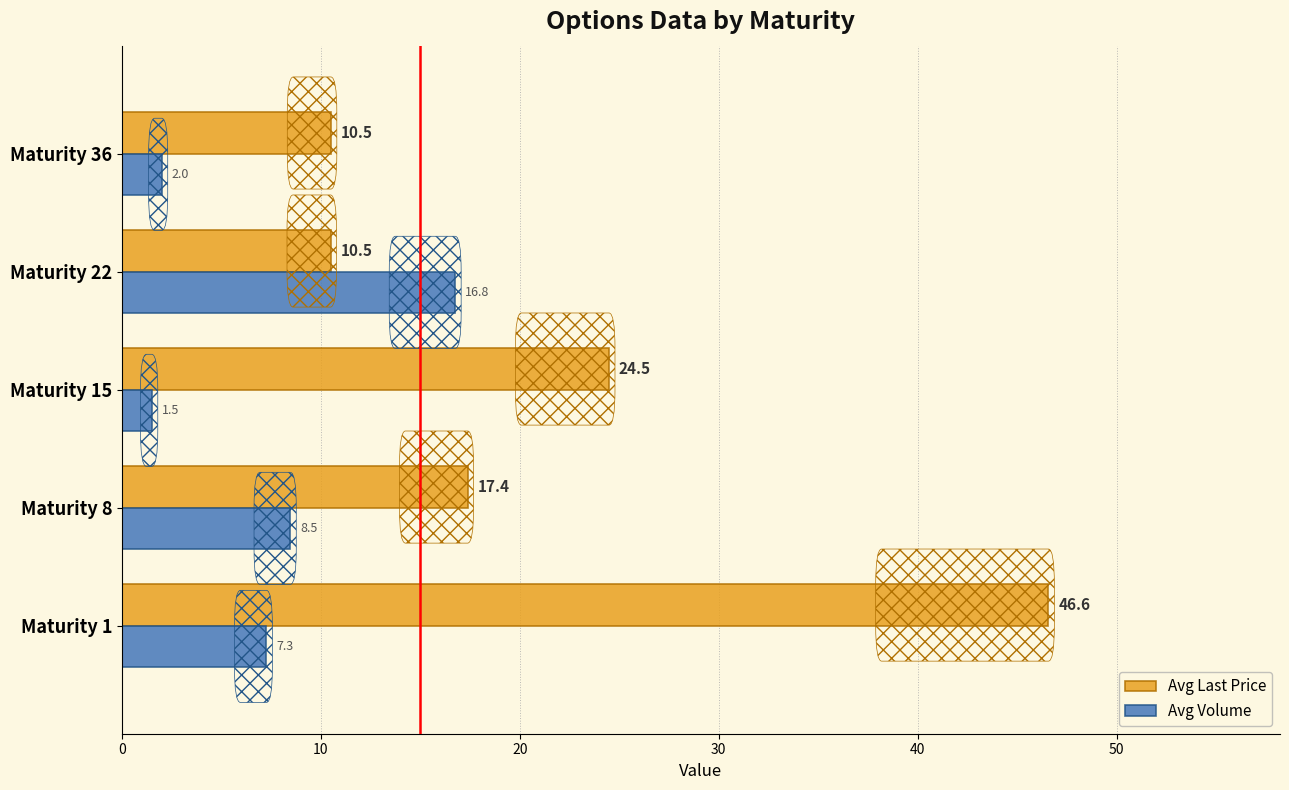

What is the maximum value for Avg Volume?

16.8